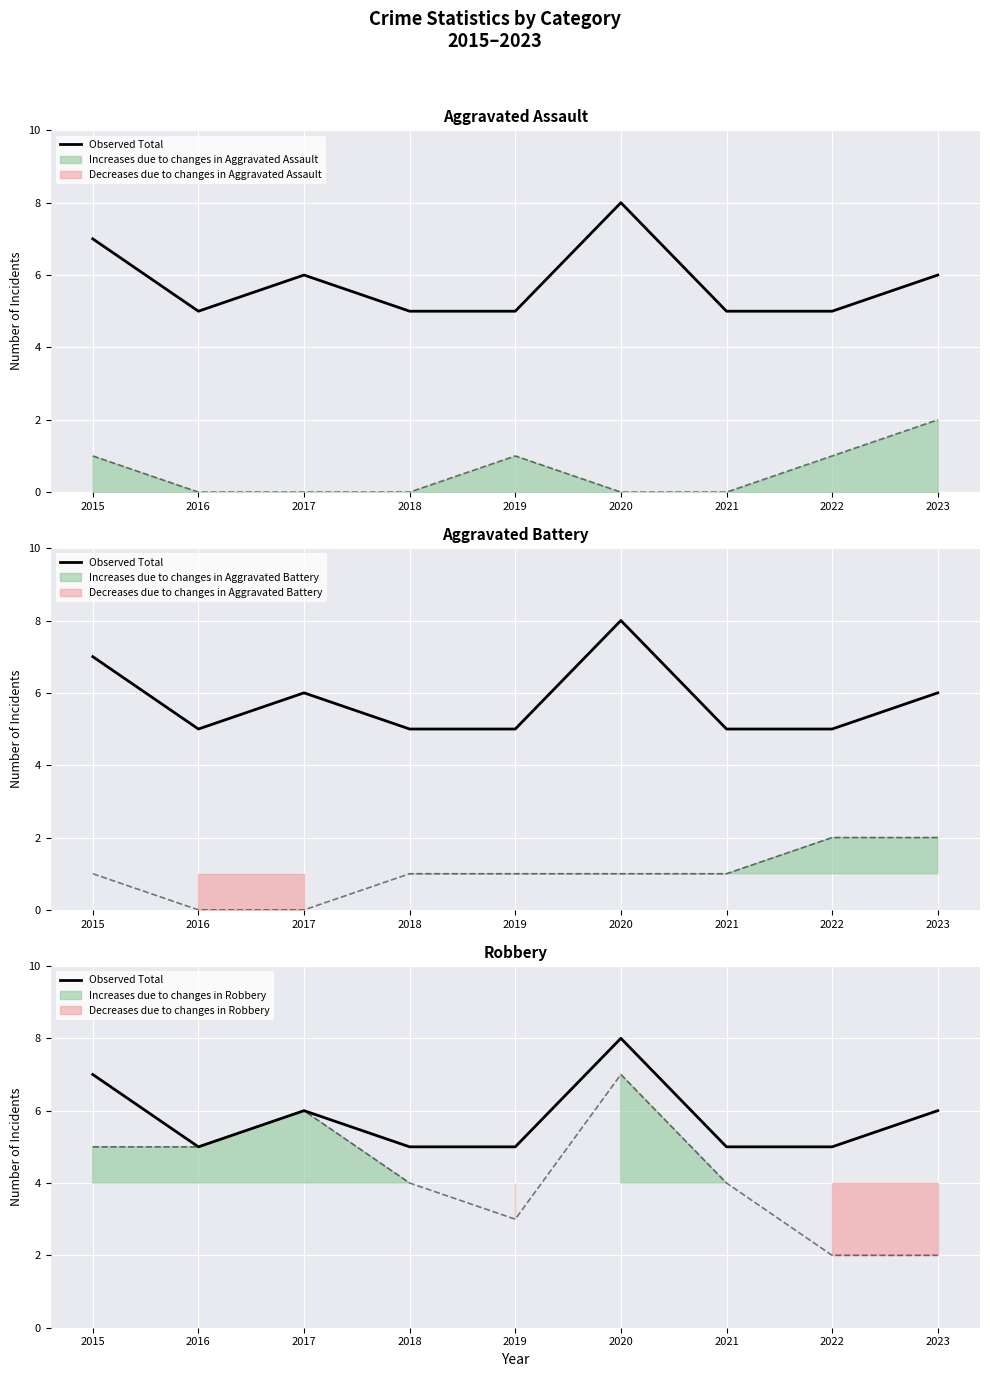

What is the value of the 6th point from the left?

8